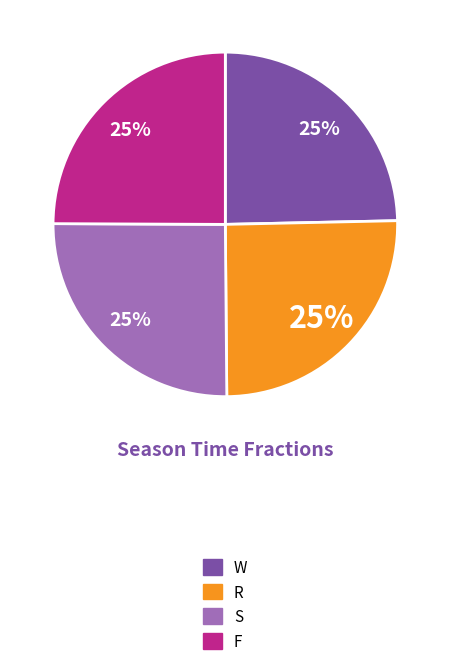

Is there any slice that represents more than half of the pie?

No